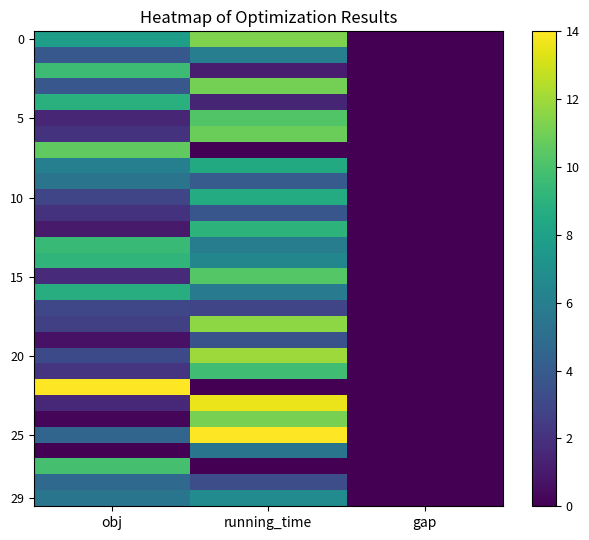

At which category does the chart reach its peak across all series?

obj